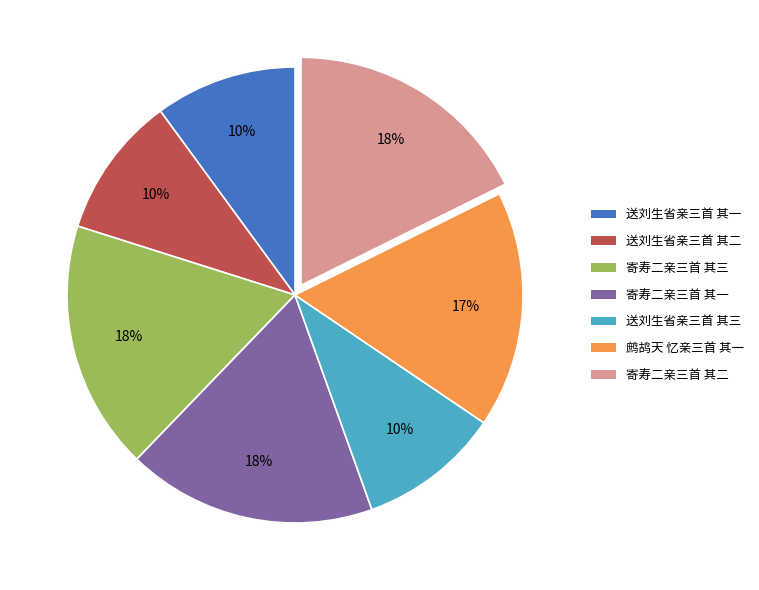

Approximately how many times larger is the value at 送刘生省亲三首 其一 compared to 鹧鸪天 忆亲三首 其一?

0.6